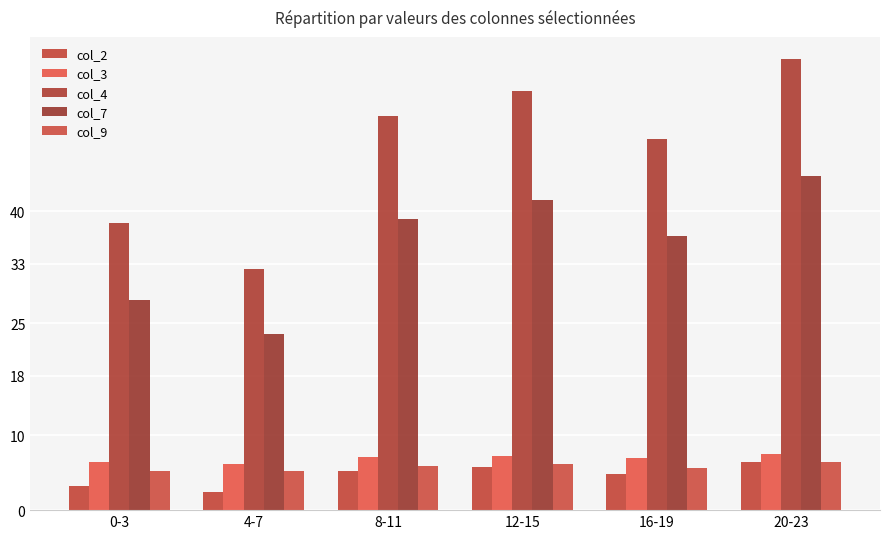

What is the greatest value displayed?

60.4